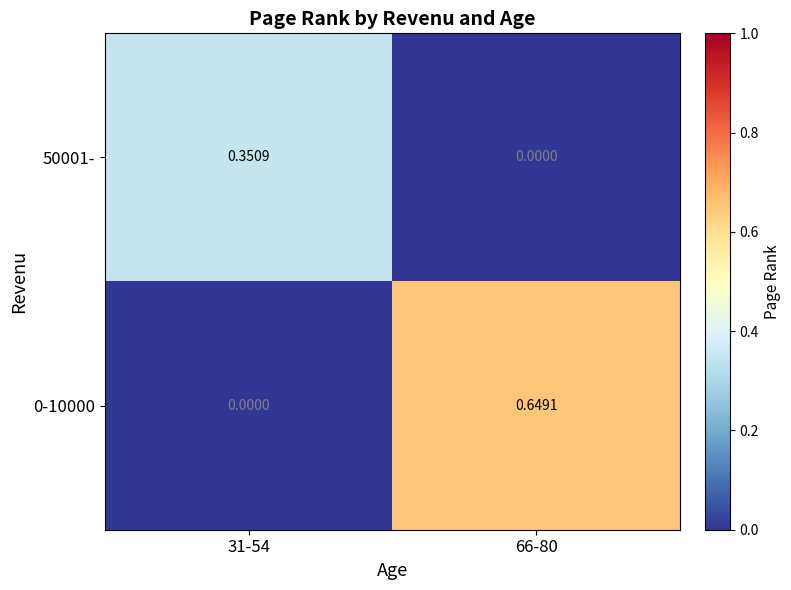

Is the value of 50001- at 66-80 greater than the value of 0-10000 at 66-80?

No